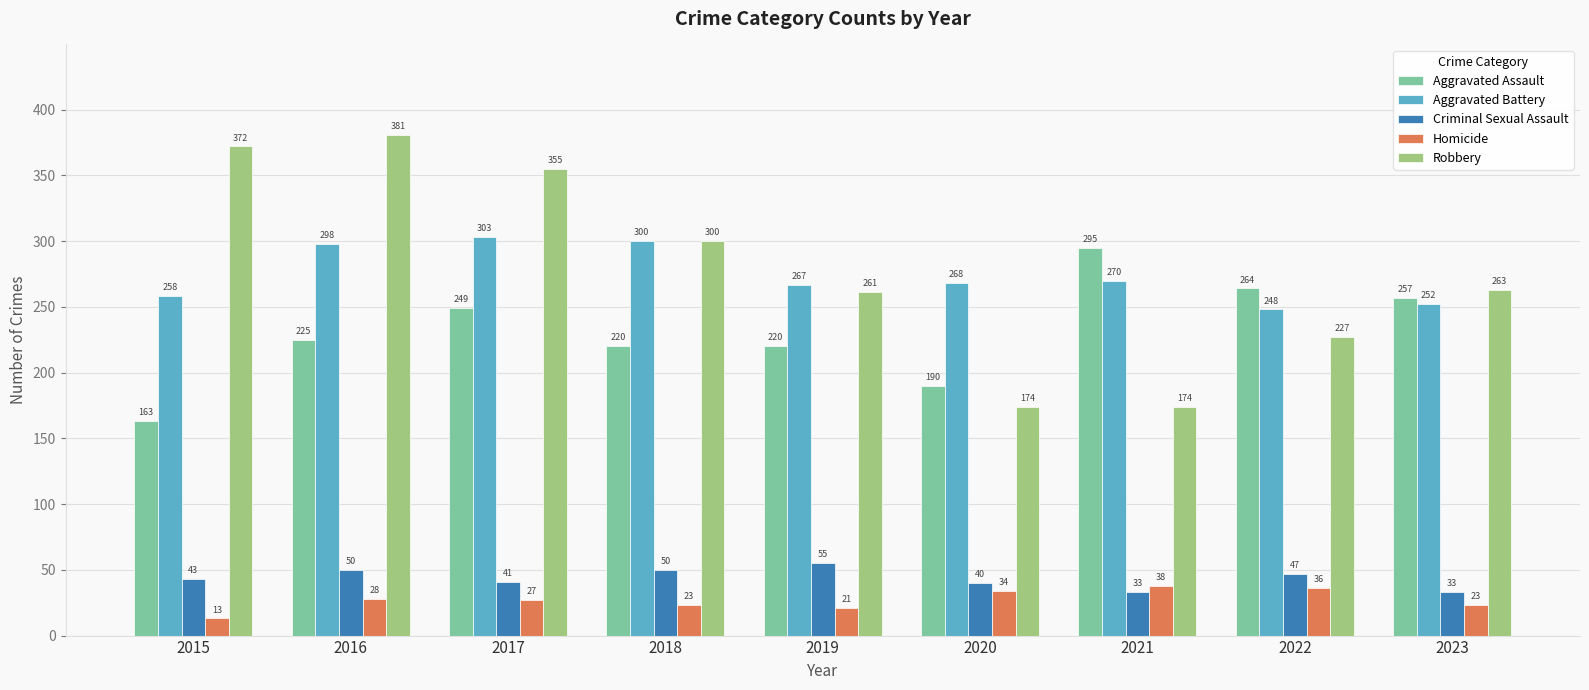

Reading left to right, list all the values displayed in this chart.

Aggravated Assault: 163	225	249	220	220	190	295	264	257
Aggravated Battery: 258	298	303	300	267	268	270	248	252
Criminal Sexual Assault: 43	50	41	50	55	40	33	47	33
Homicide: 13	28	27	23	21	34	38	36	23
Robbery: 372	381	355	300	261	174	174	227	263